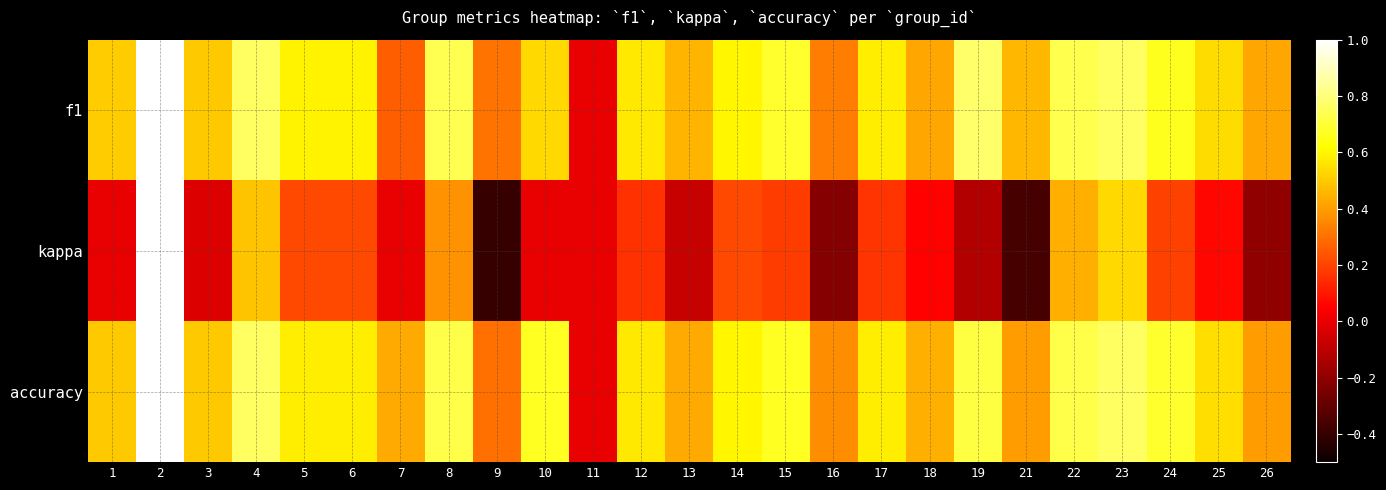

What is the total value across all series at 7?

0.7